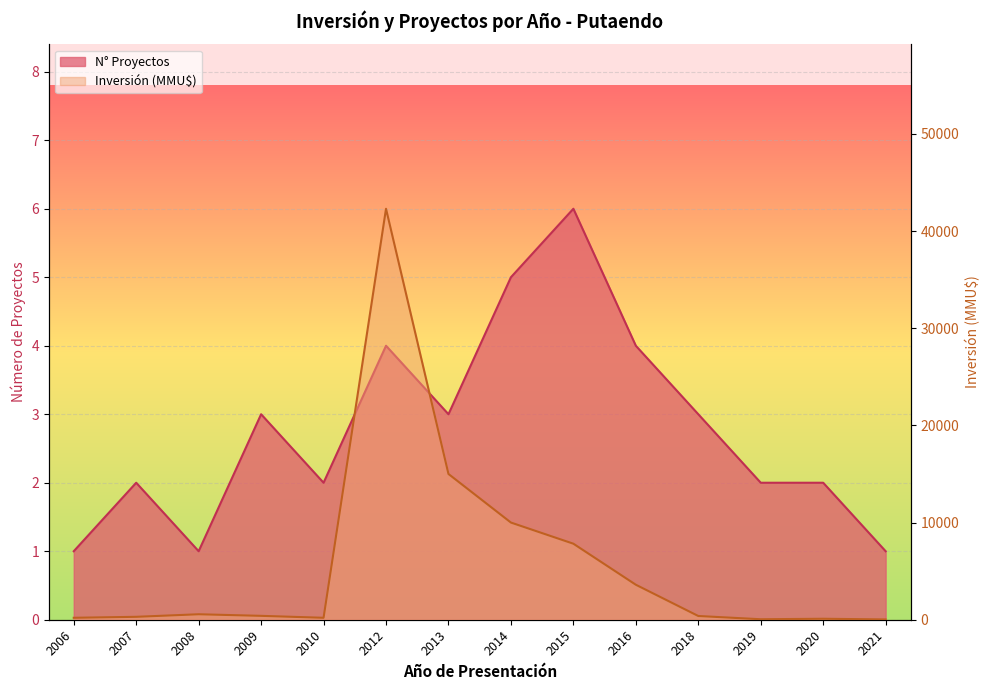

Where does the Count series first go above 3?

2012